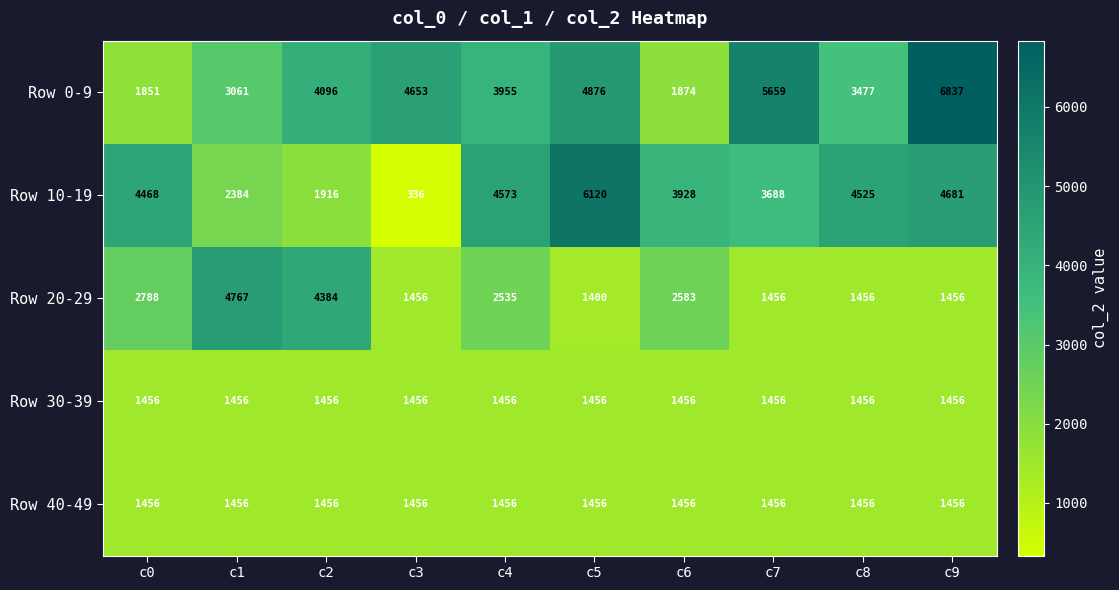

The Row 10-19 series shows 1780 at c4. True or false?

False